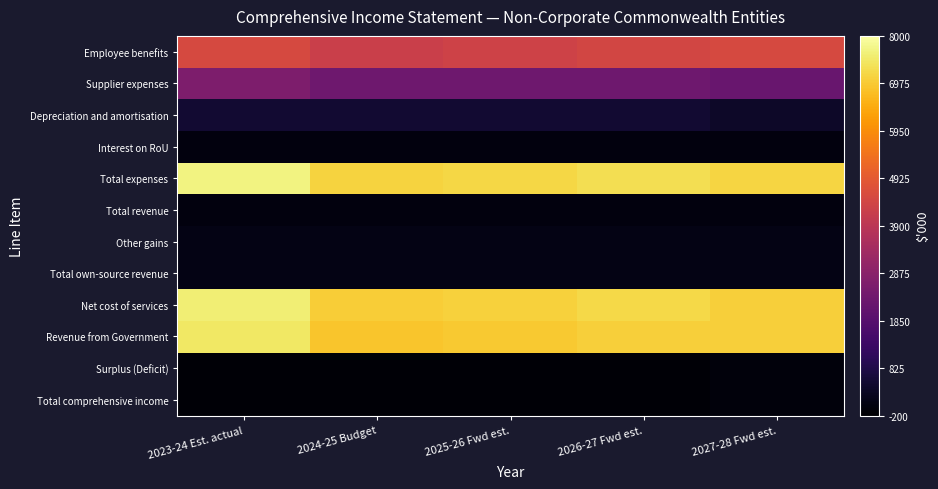

Rank the series by their maximum value, from highest to lowest.

Total expenses, Net cost of services, Revenue from Government, Employee benefits, Supplier expenses, Depreciation and amortisation, Other gains, Total own-source revenue, Interest on RoU, Total revenue, Surplus (Deficit), Total comprehensive income